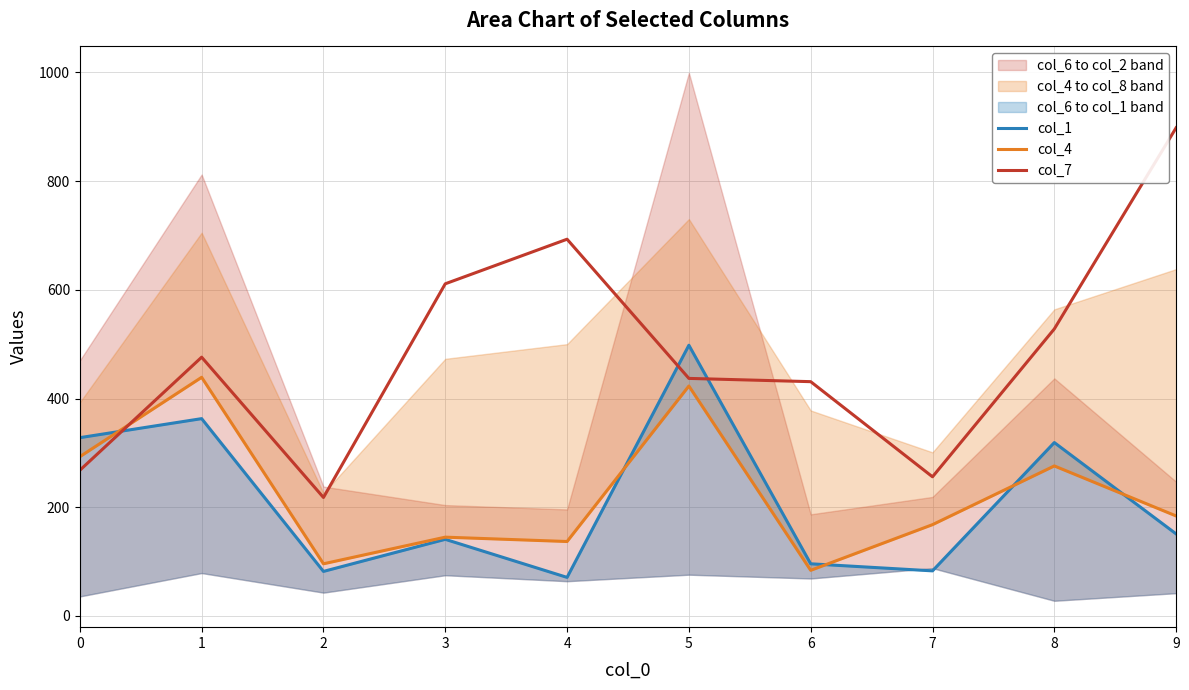

What is the minimum value shown in the chart?

71